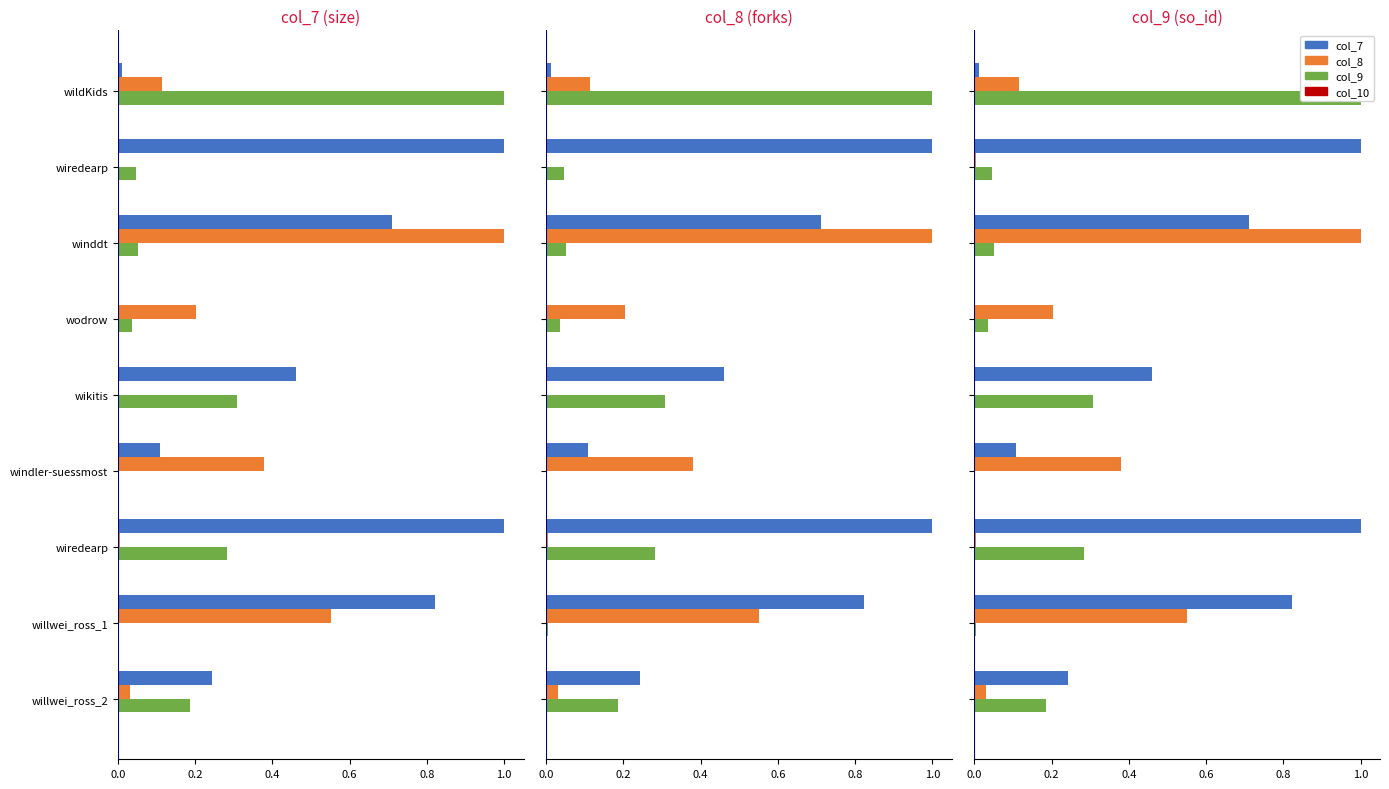

At how many categories does at least one series exceed 0?

9